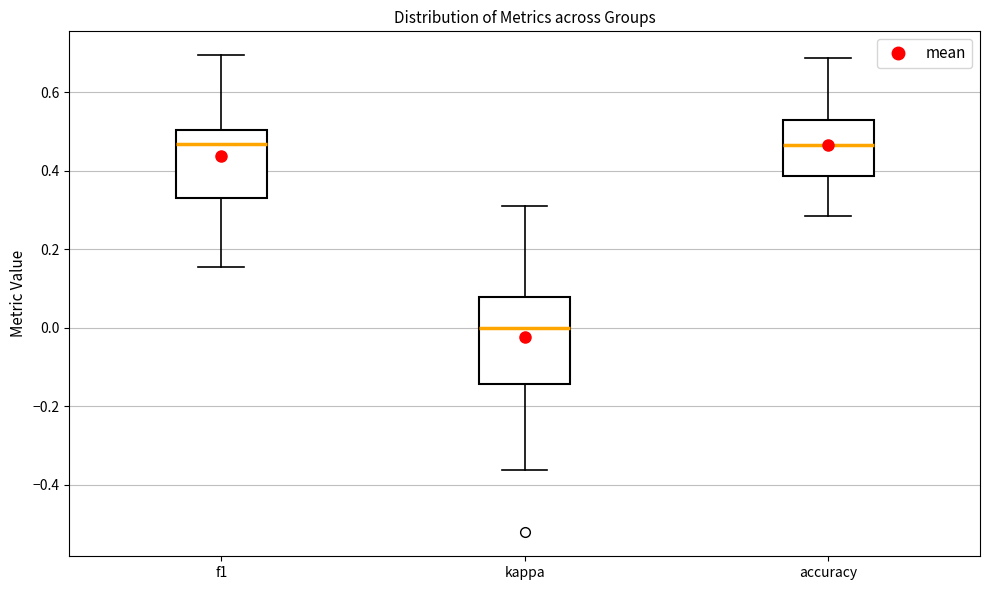

Where is the upper edge of the box for f1 on the y-axis? The values are not printed on the chart, so give them approximately, as read against the axis.

0.50